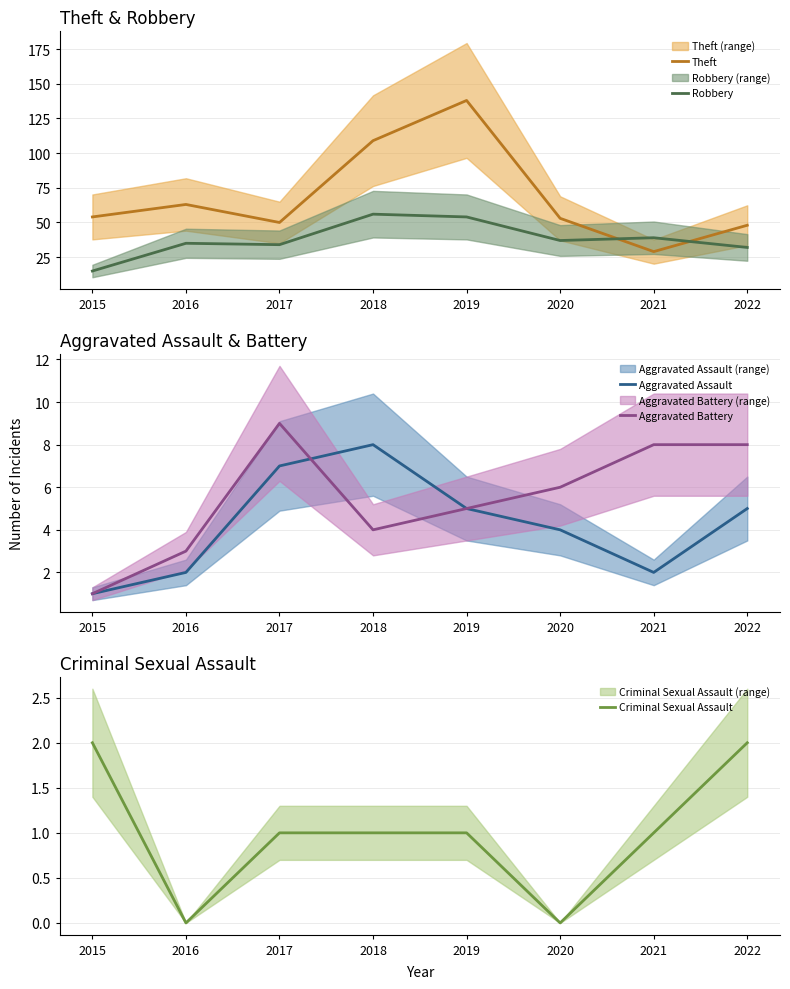

True or false: Criminal Sexual Assault and Robbery cross at least once.

False